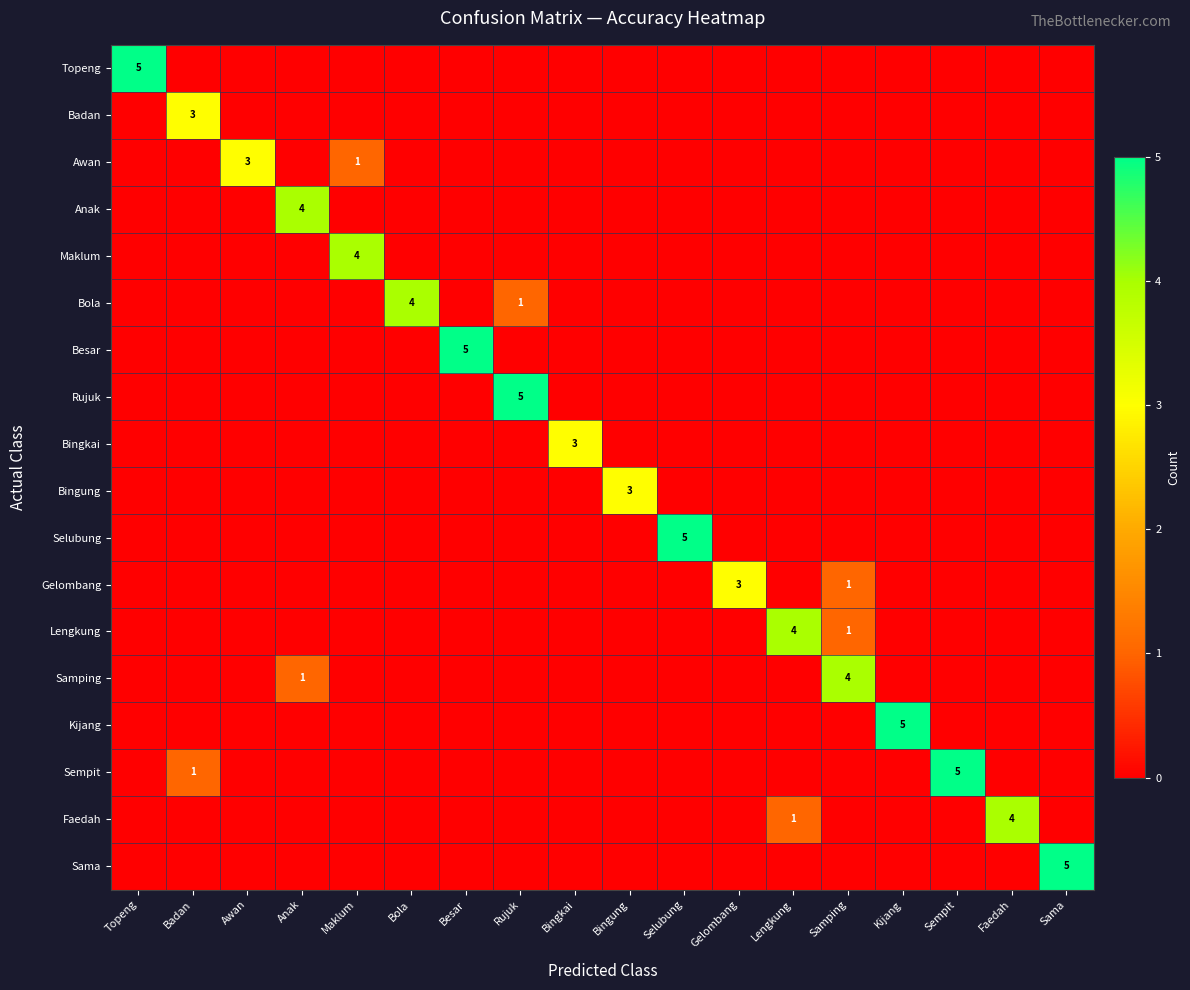

How many Awan values are between 0 and 1?

17